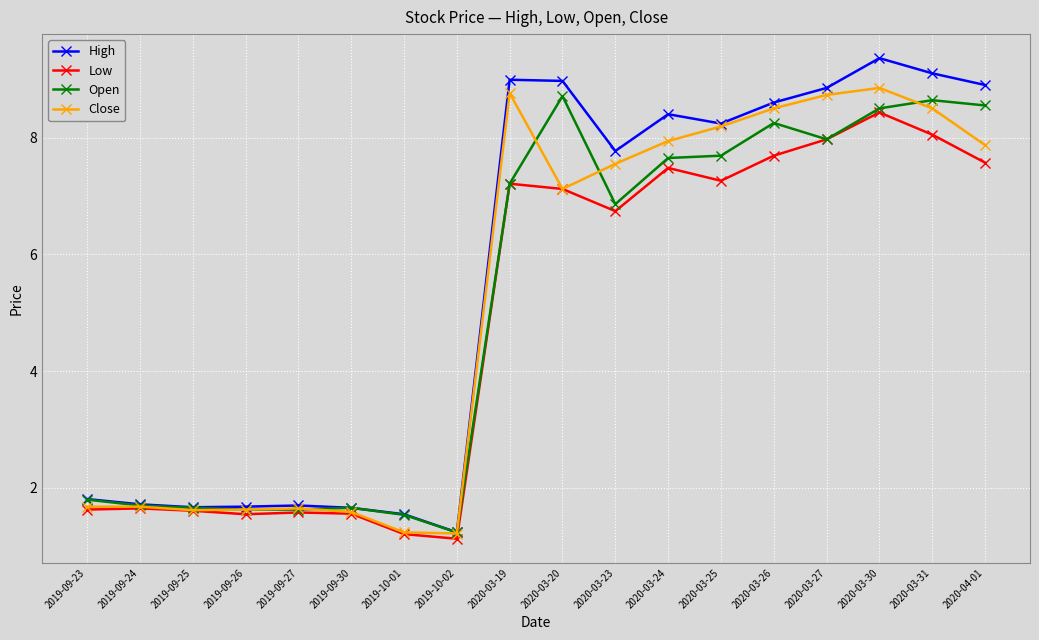

Where does the Low series first go above 7?

2020-03-19